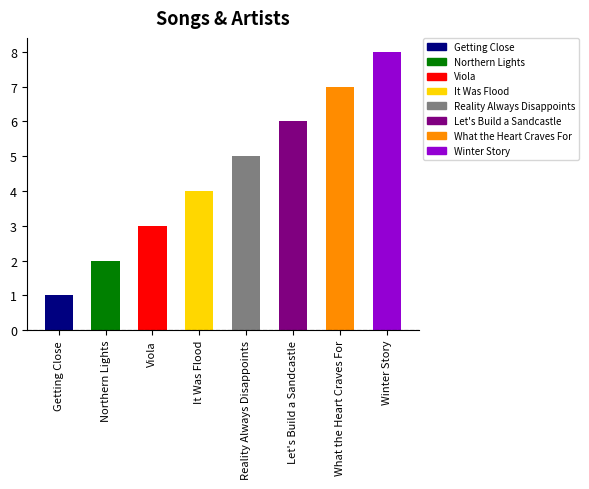

How many data points does each series have?

8